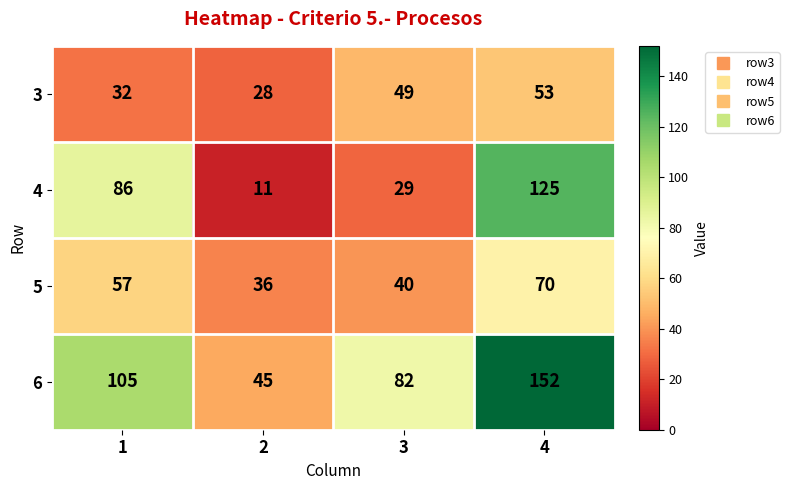

What is the difference between the second highest and second lowest values in the 6 series?

23